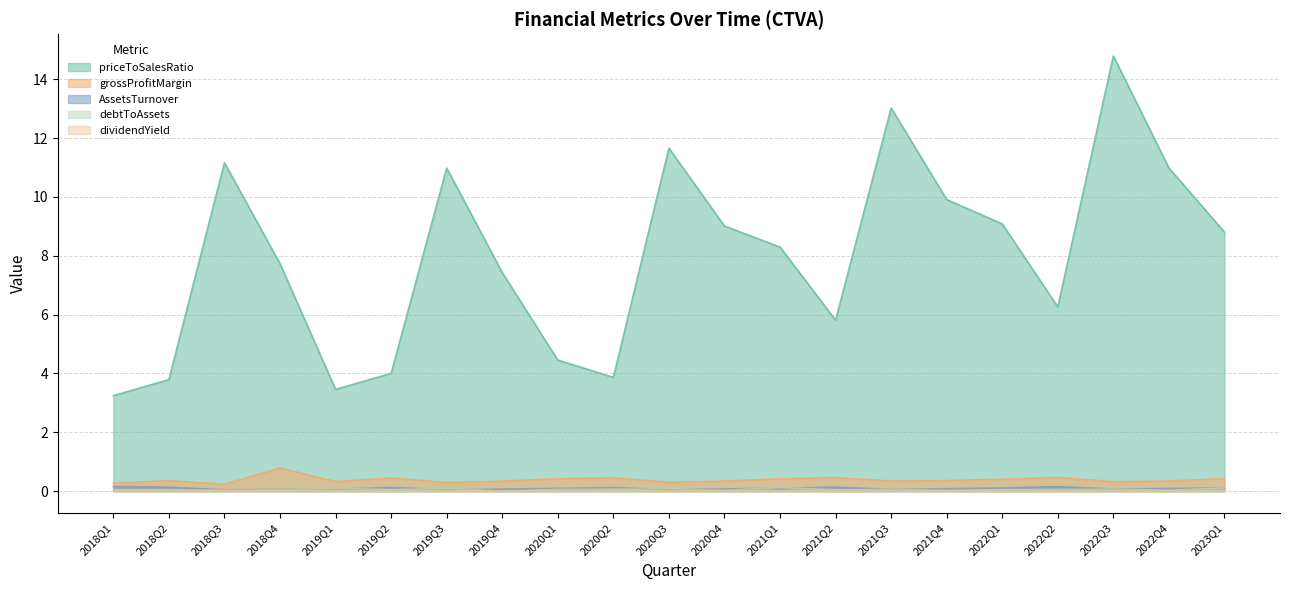

How many series are shown in this chart?

5